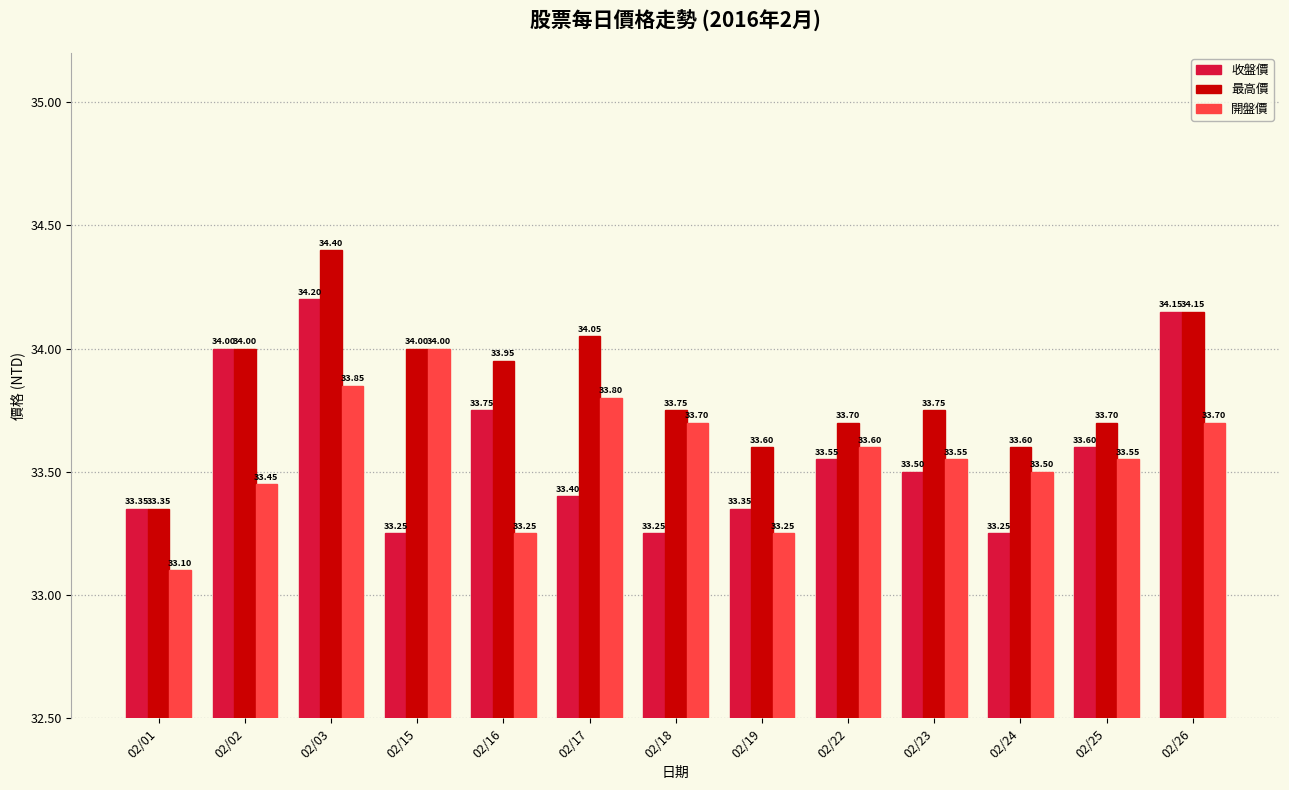

The value of 開盤價 at 02/19 is 8.2. True or false?

False